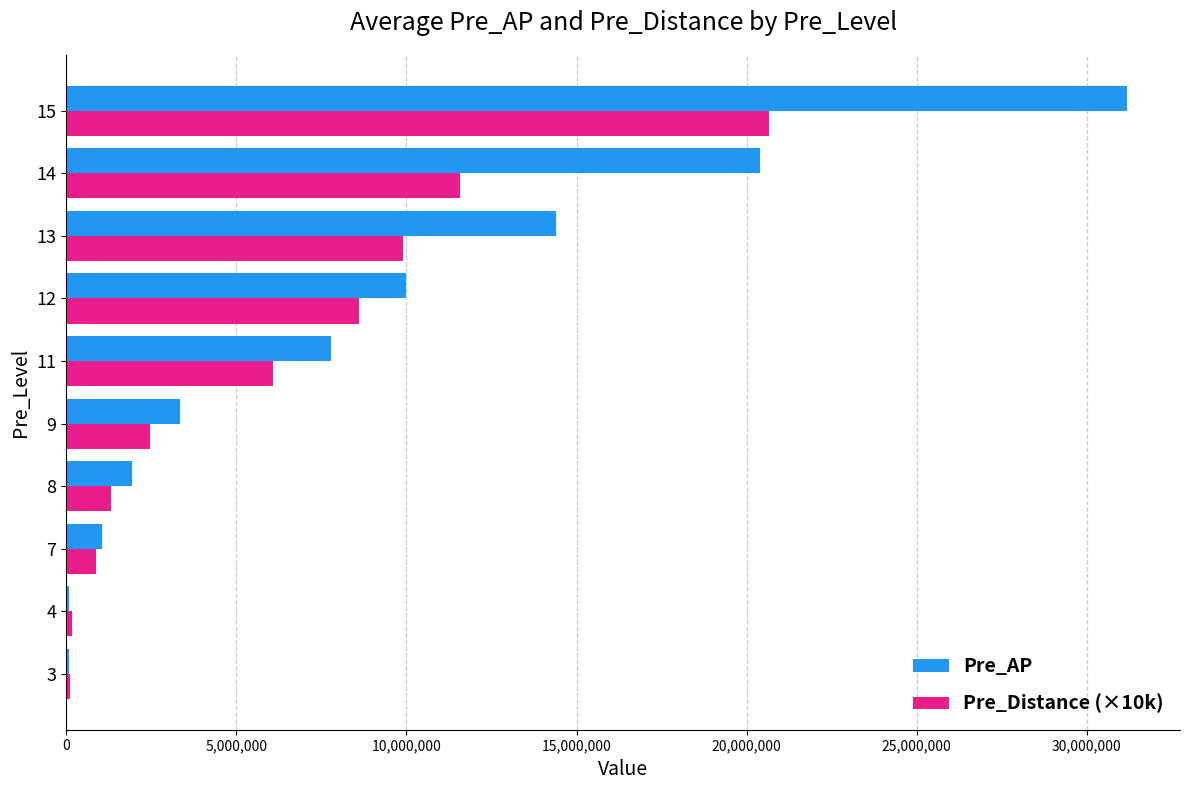

Which series changed the most between 11 and 12?

Pre_Distance (×10k)